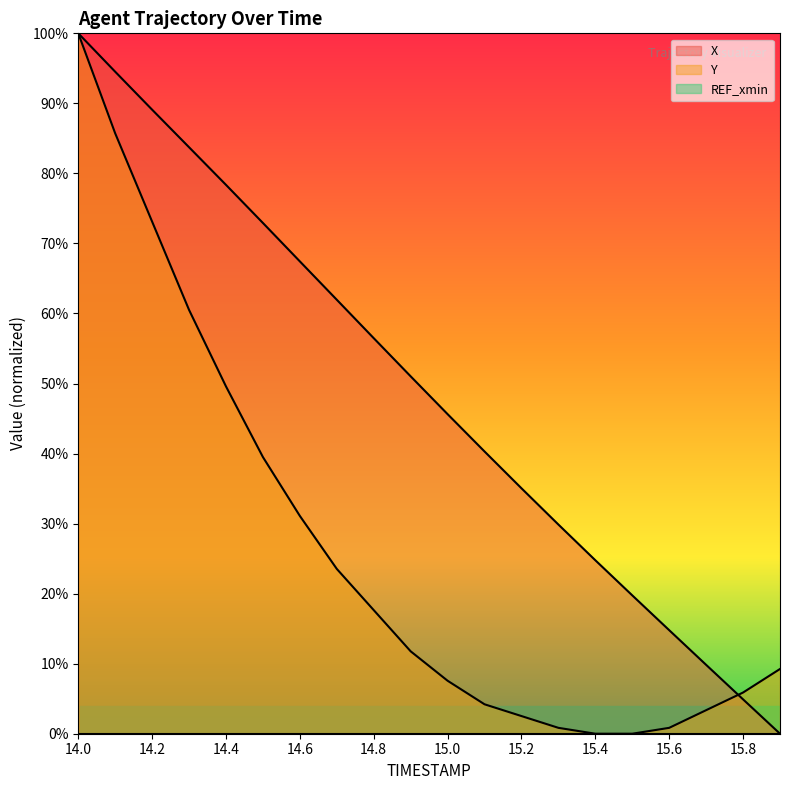

At how many categories does at least one series exceed 0?

20